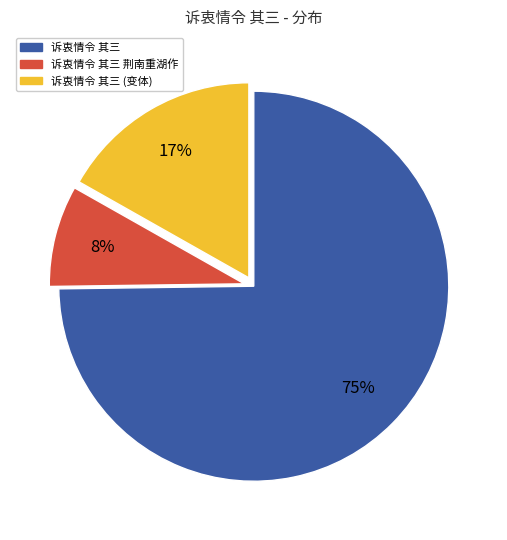

To the nearest percent, what percentage of the pie is 诉衷情令 其三?

75%